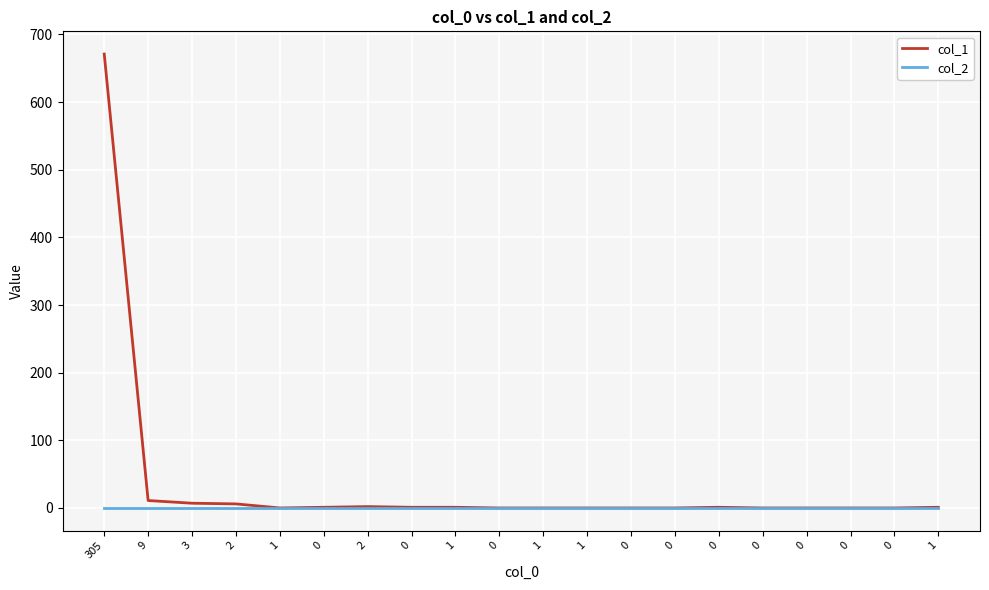

What is the total value across all series at 0?

1